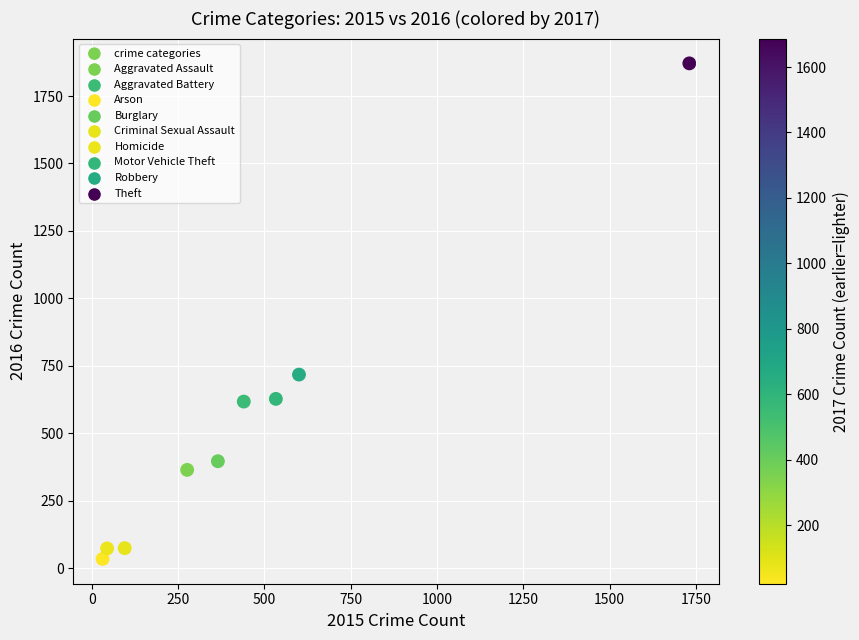

What Y value in the scatter plot is closest to 953?

718